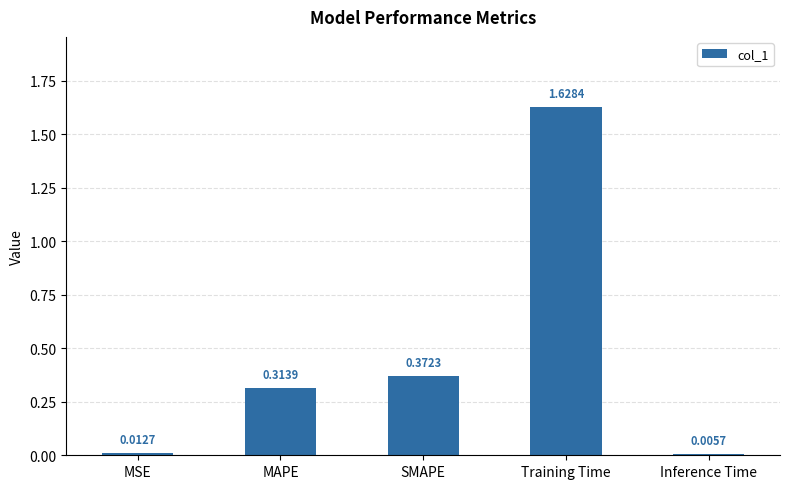

What is the change in value from SMAPE to Training Time?

+1.3